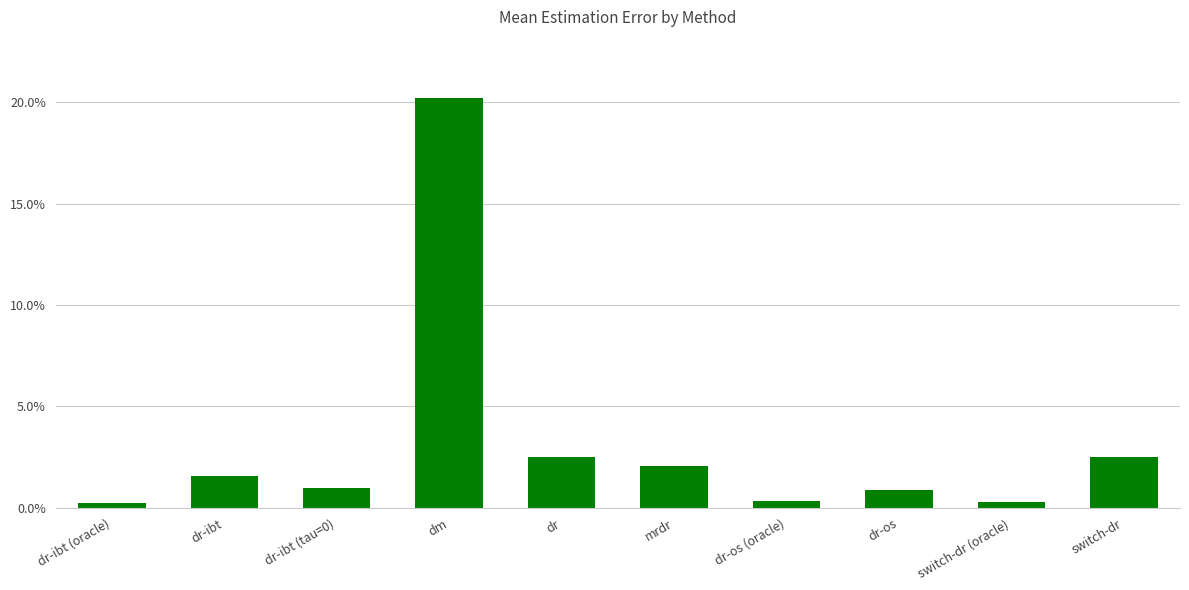

List the labels in order of value, largest first.

dm, dr, switch-dr, mrdr, dr-ibt, dr-ibt (tau=0), dr-os, dr-os (oracle), switch-dr (oracle), dr-ibt (oracle)